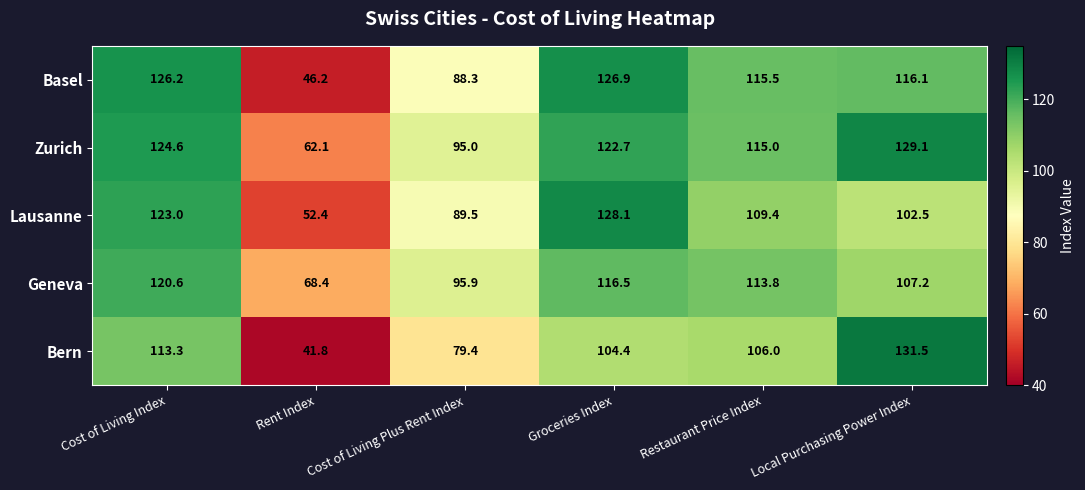

Which has a higher value, Local Purchasing Power Index or Restaurant Price Index?

Local Purchasing Power Index